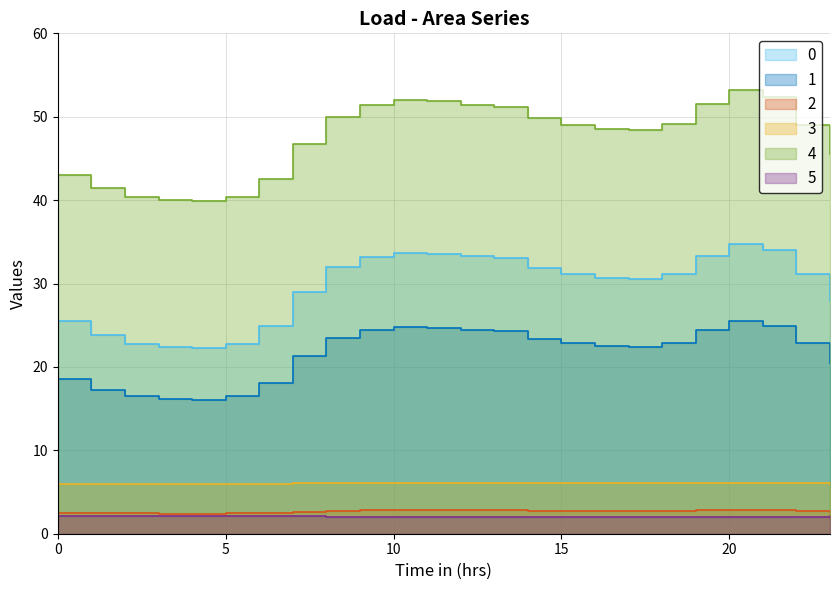

The value of 3 at 11 is 2.7. True or false?

False